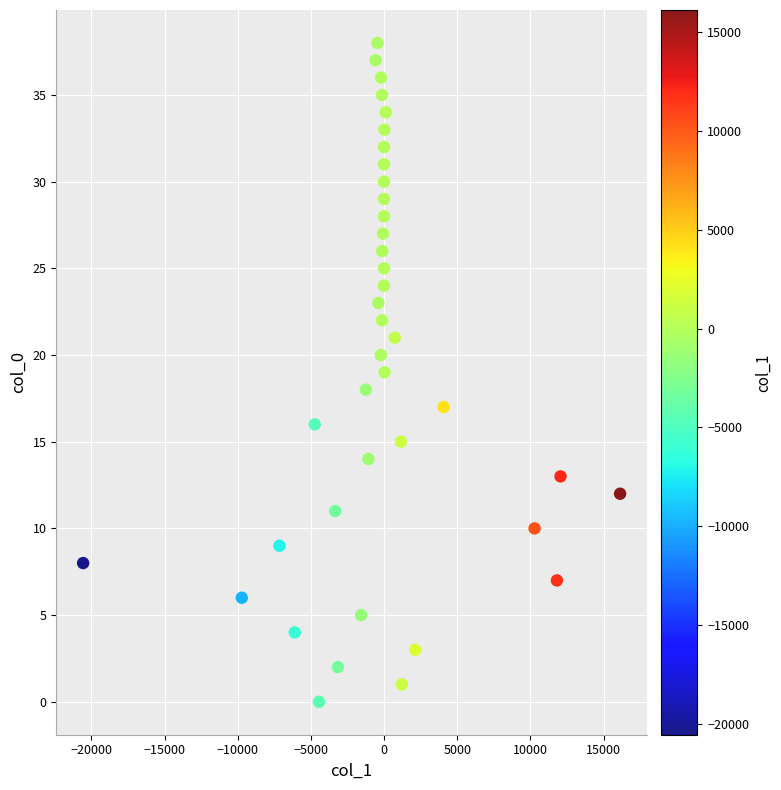

What is the range of Y values (max minus min)?

38